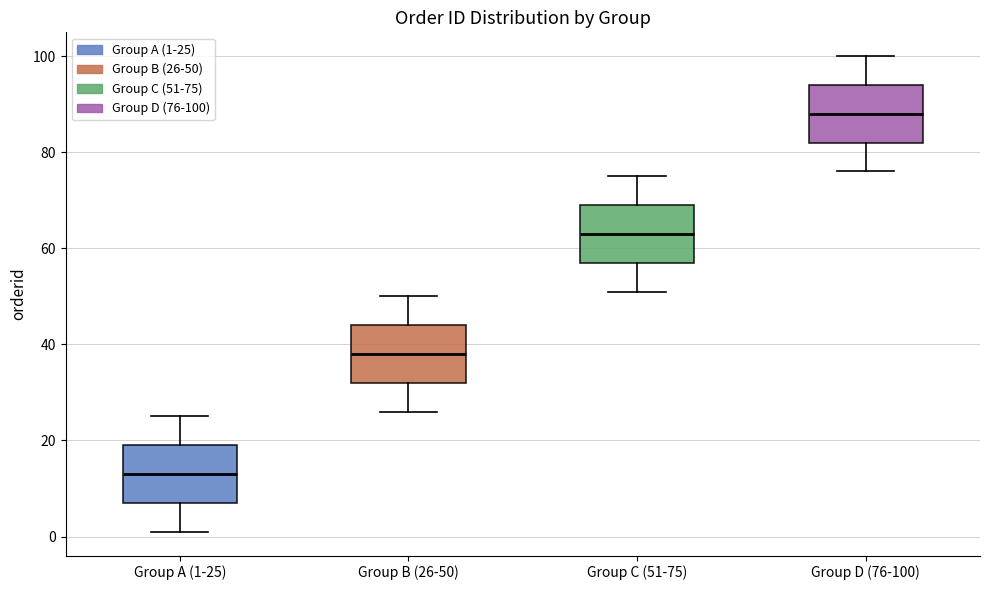

Reading left to right, read every box against the y-axis: the position of its median line, the range the box covers, and the ends of its whiskers. The values are not printed on the chart, so give them approximately, as read against the axis.

Group A (1-25): median 14, box 8 to 20, whiskers 2 to 26
Group B (26-50): median 38, box 32 to 44, whiskers 26 to 50
Group C (51-75): median 64, box 58 to 70, whiskers 52 to 76
Group D (76-100): median 88, box 82 to 94, whiskers 76 to 100